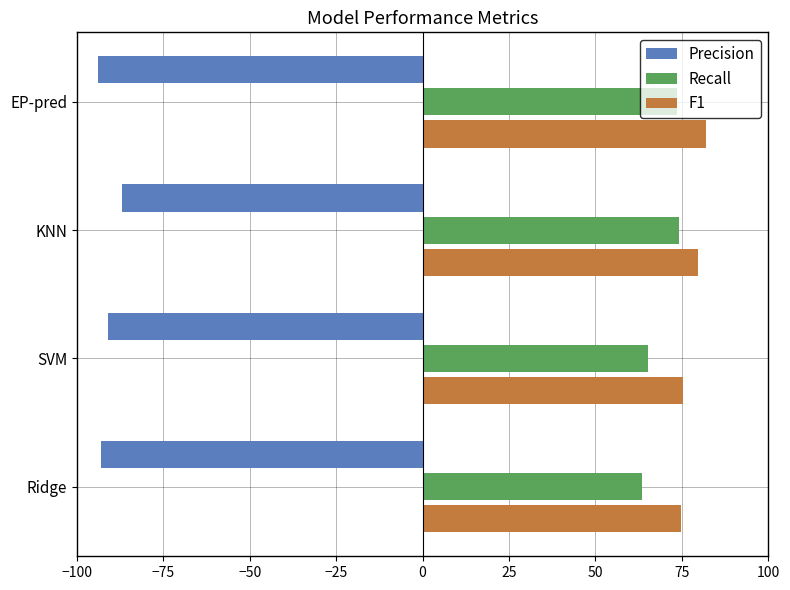

How many distinct data groups are displayed?

3